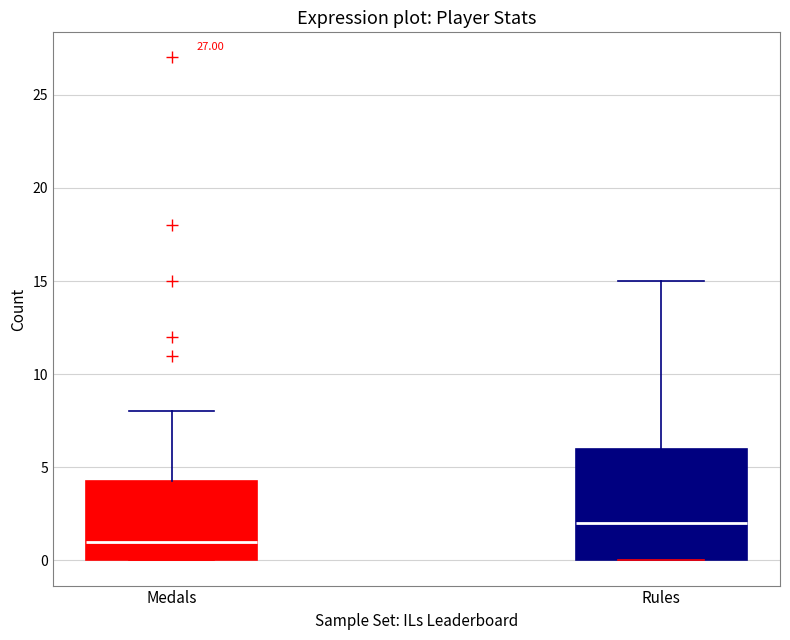

Comparing the boxes themselves (not the whiskers), which one is the tallest?

Rules